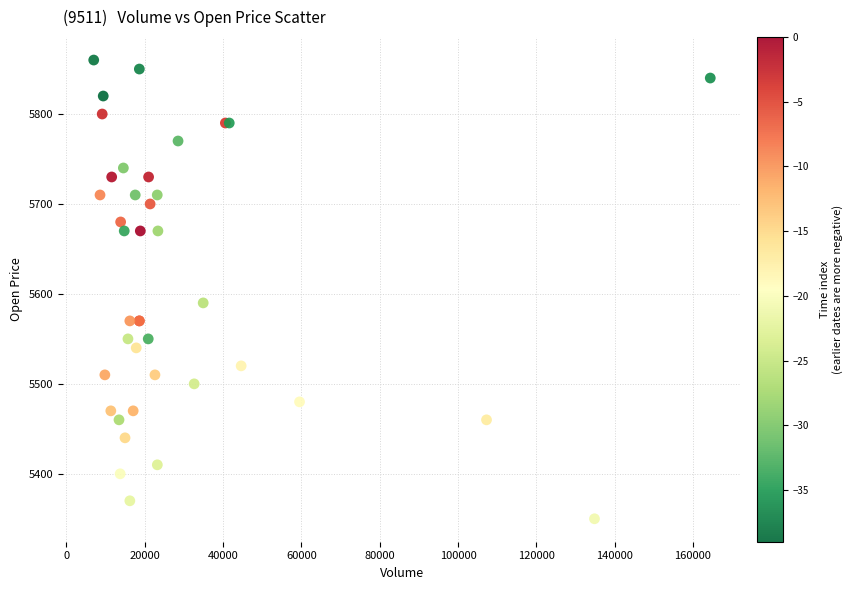

What Y value in the scatter plot is closest to 5605?

5590